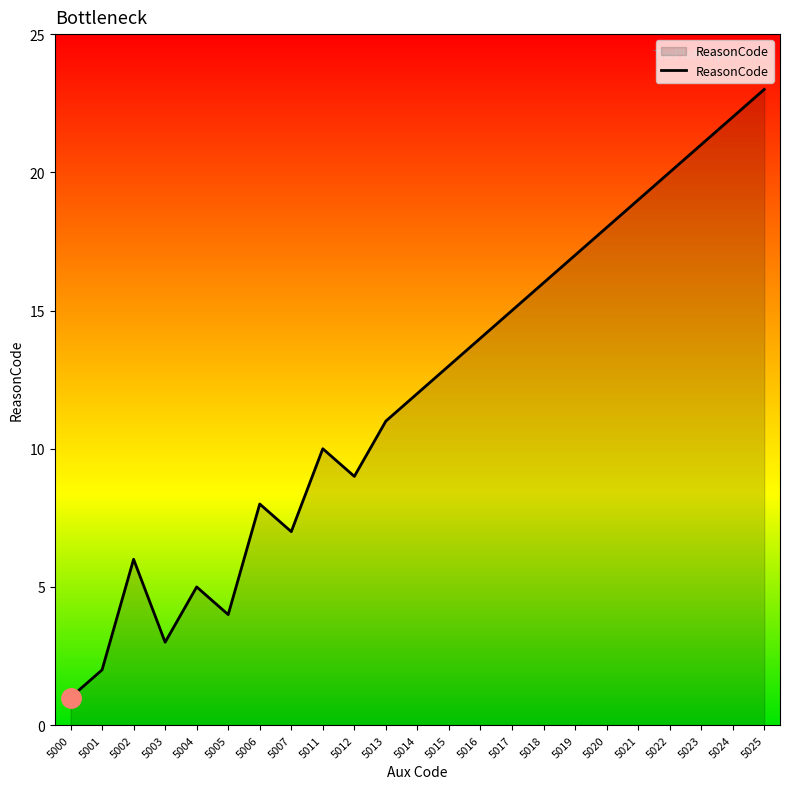

Rank the categories by value from lowest to highest.

5000, 5001, 5003, 5005, 5004, 5002, 5007, 5006, 5012, 5011, 5013, 5014, 5015, 5016, 5017, 5018, 5019, 5020, 5021, 5022, 5023, 5024, 5025